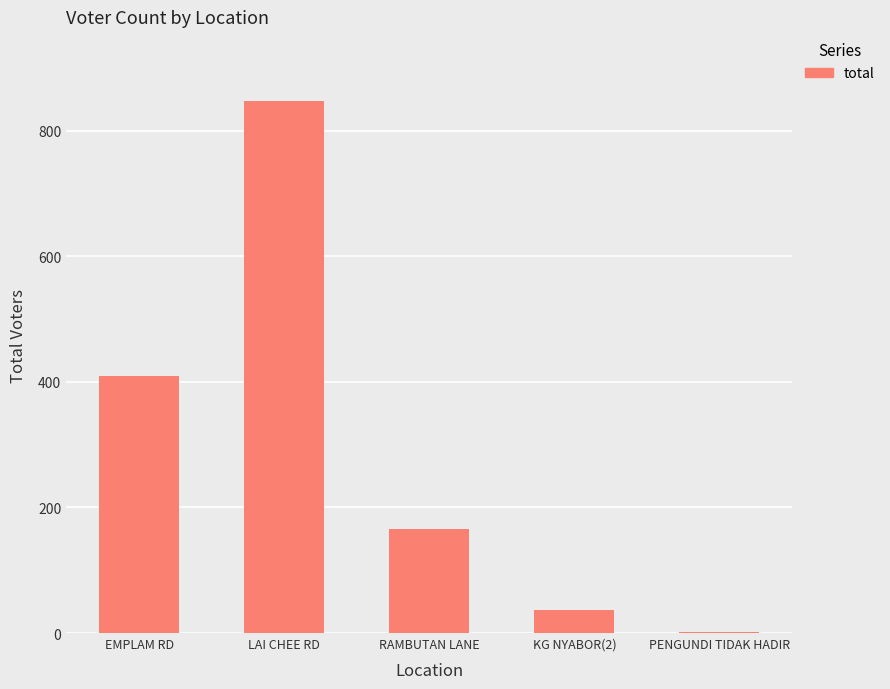

The value at KG NYABOR(2) is 36. True or false?

True